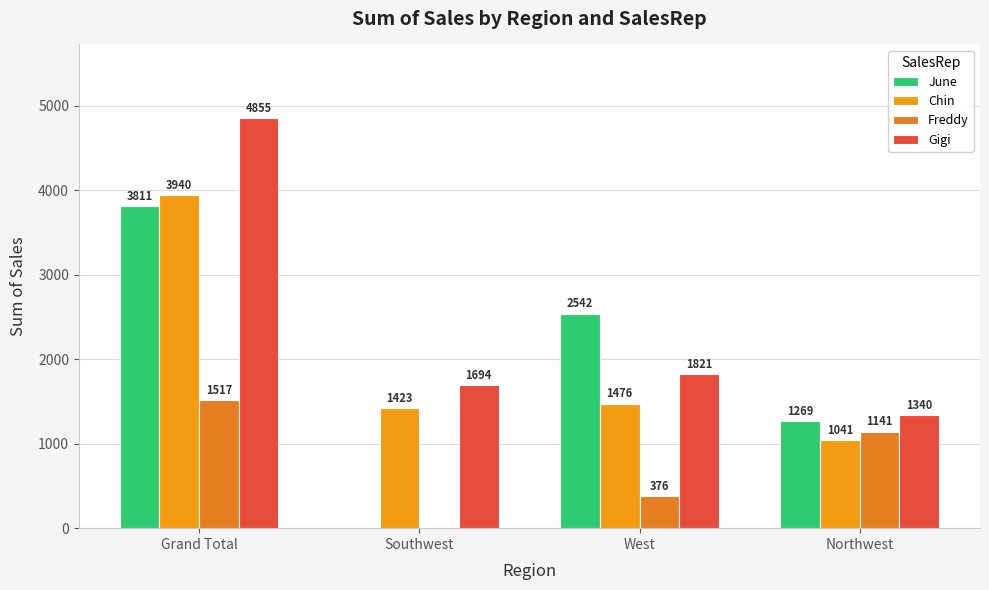

Reading left to right, list all the values displayed in this chart.

June: 3811	0	2542	1269
Chin: 3940	1423	1476	1041
Freddy: 1517	0	376	1141
Gigi: 4855	1694	1821	1340